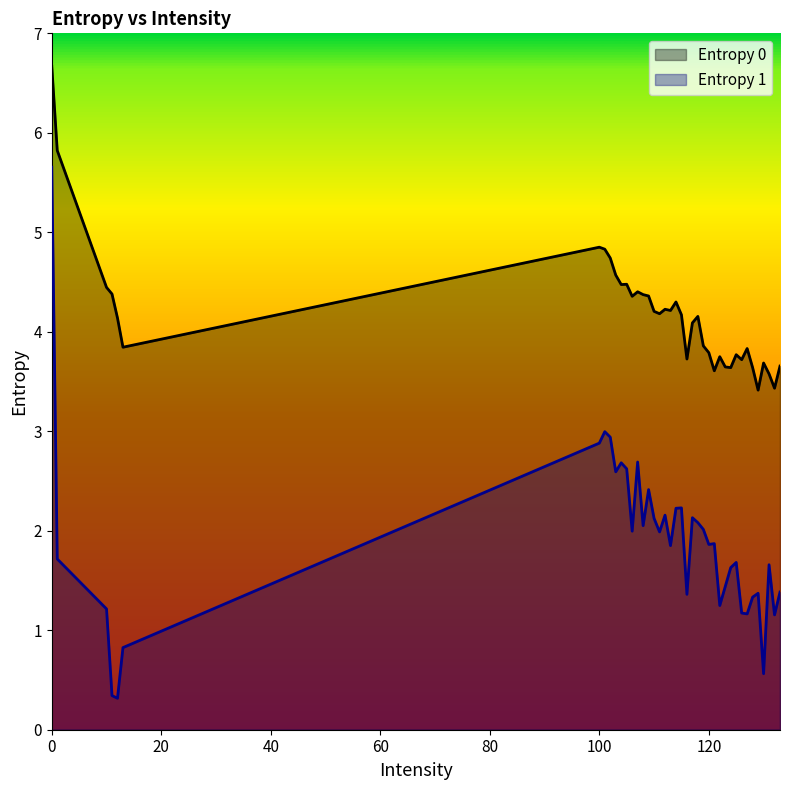

Is it true that Entropy 0 equals 6.5 at 118?

False